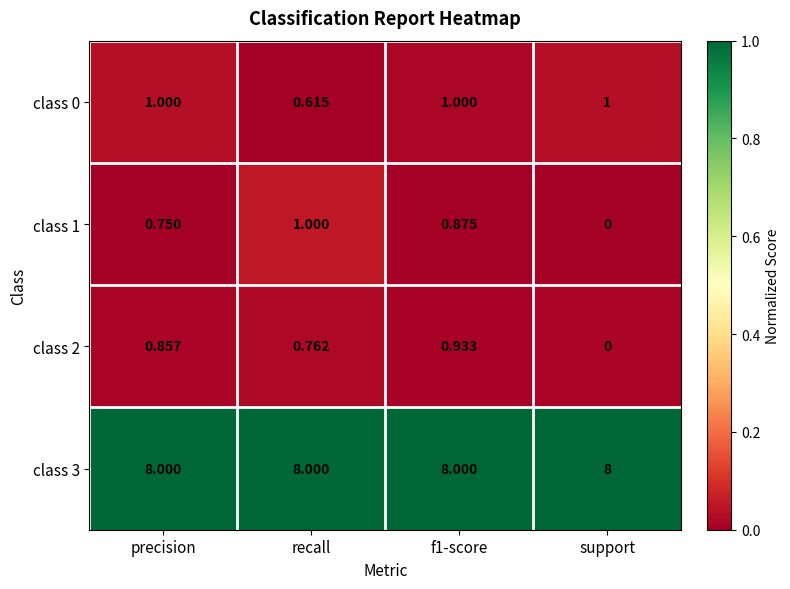

At which label is class 0 closest to 0?

recall